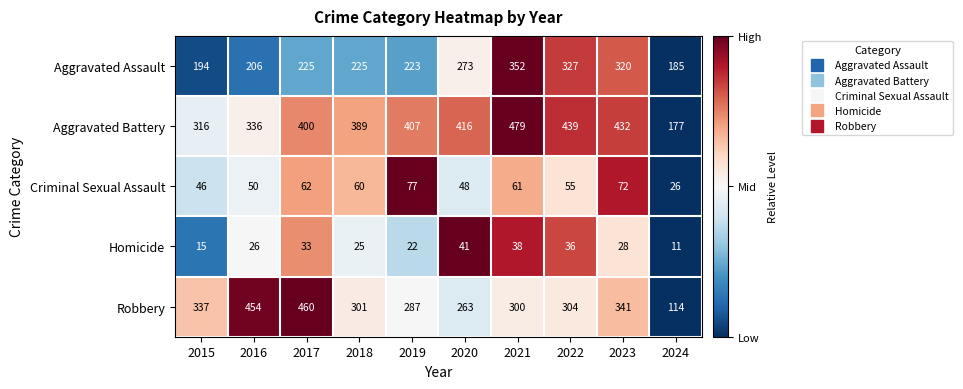

List the series in order of their peak value, lowest first.

Homicide, Criminal Sexual Assault, Aggravated Assault, Robbery, Aggravated Battery